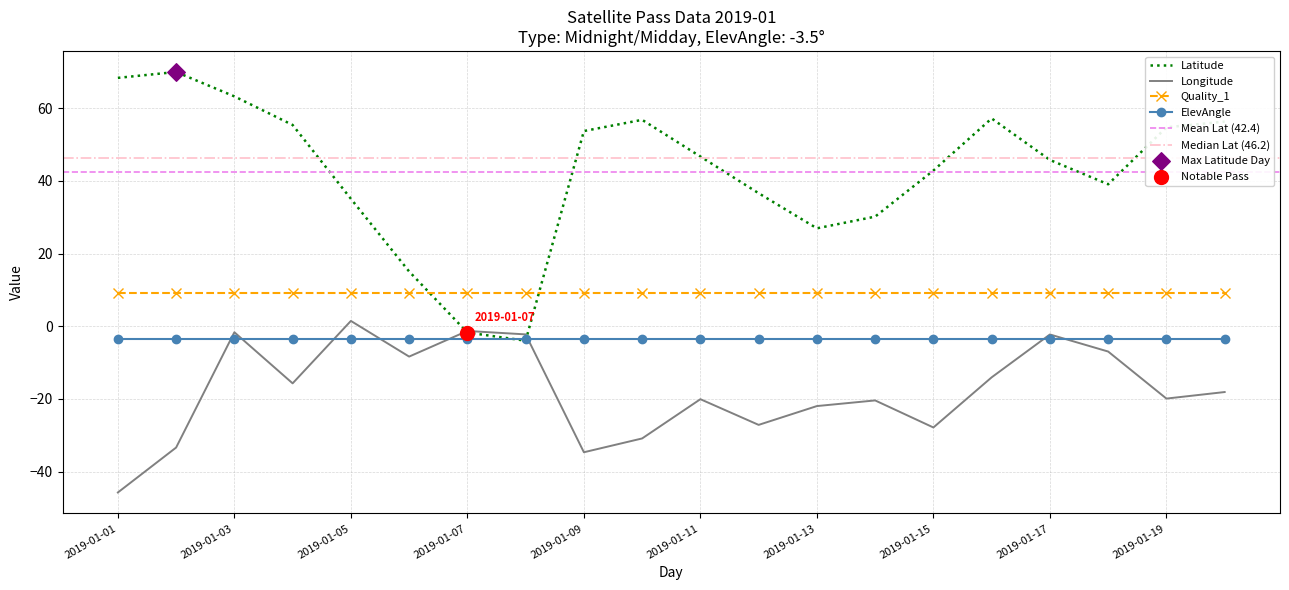

Which series contains the lowest Y value?

Longitude